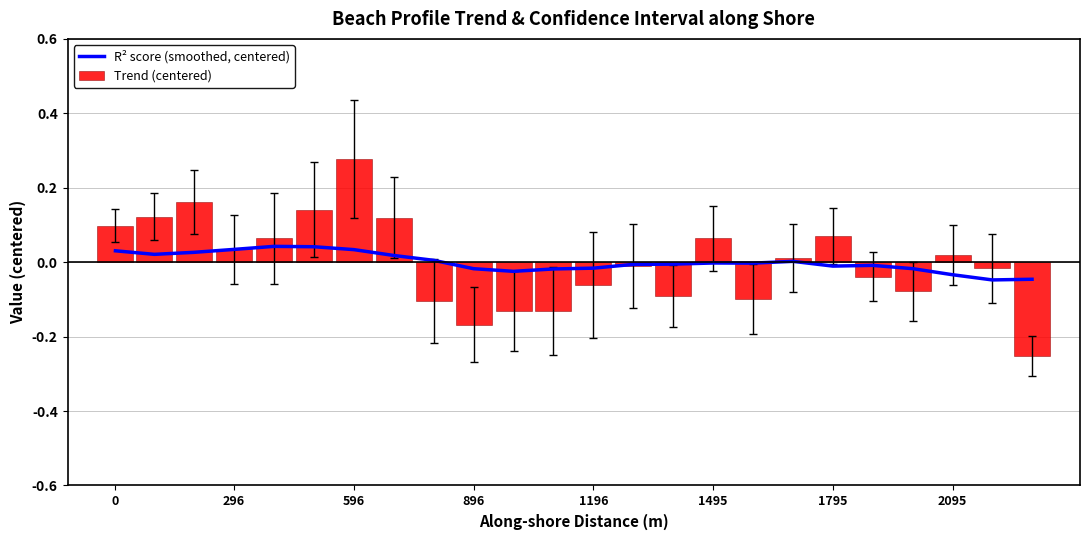

Which category has the highest value in the Trend (centered) series?

596